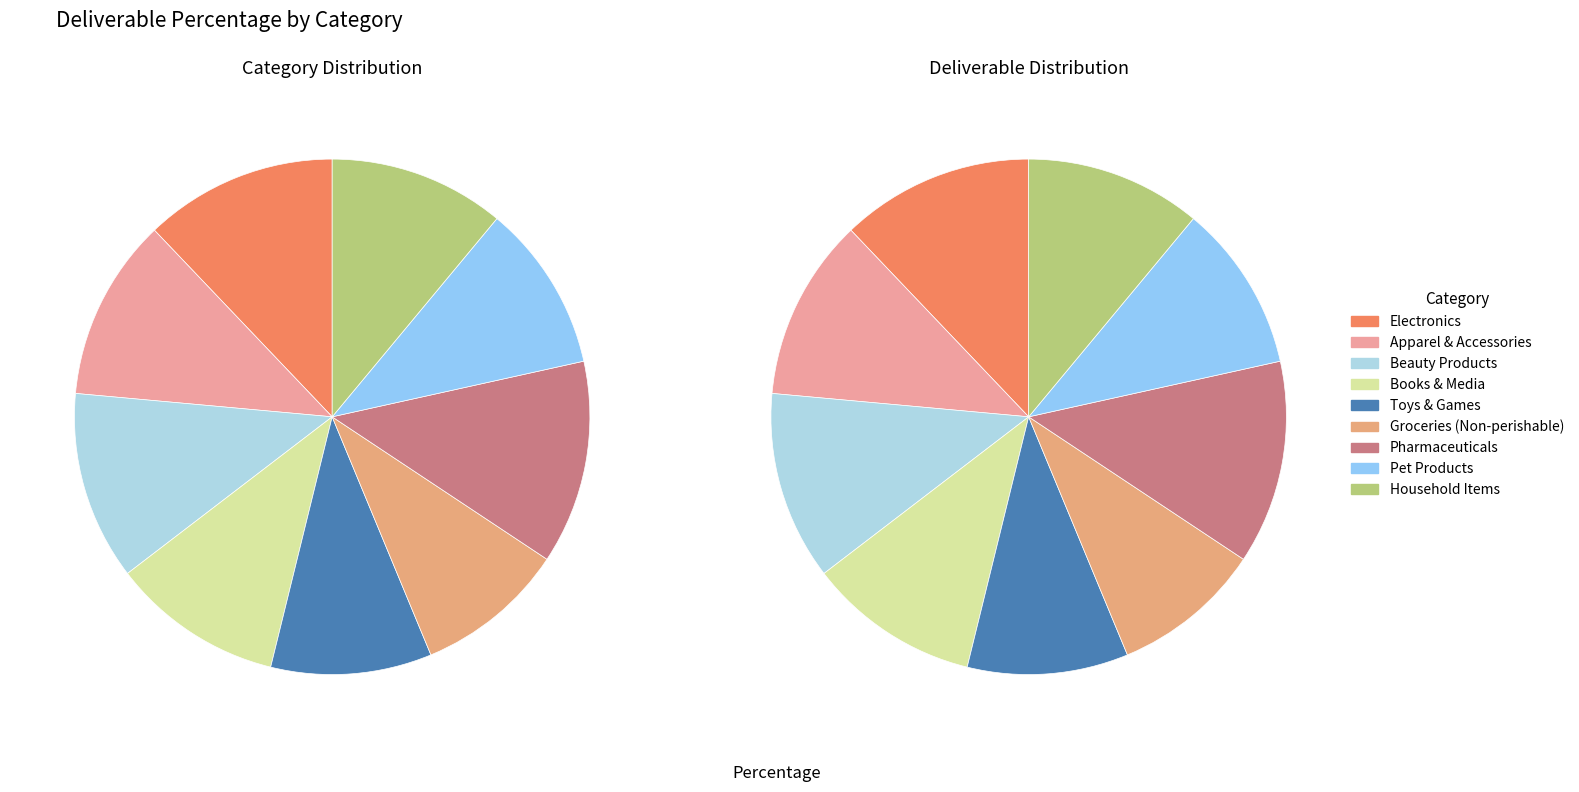

Rank the categories by value from highest to lowest.

Pharmaceuticals, Electronics, Beauty Products, Apparel & Accessories, Household Items, Books & Media, Pet Products, Toys & Games, Groceries (Non-perishable)